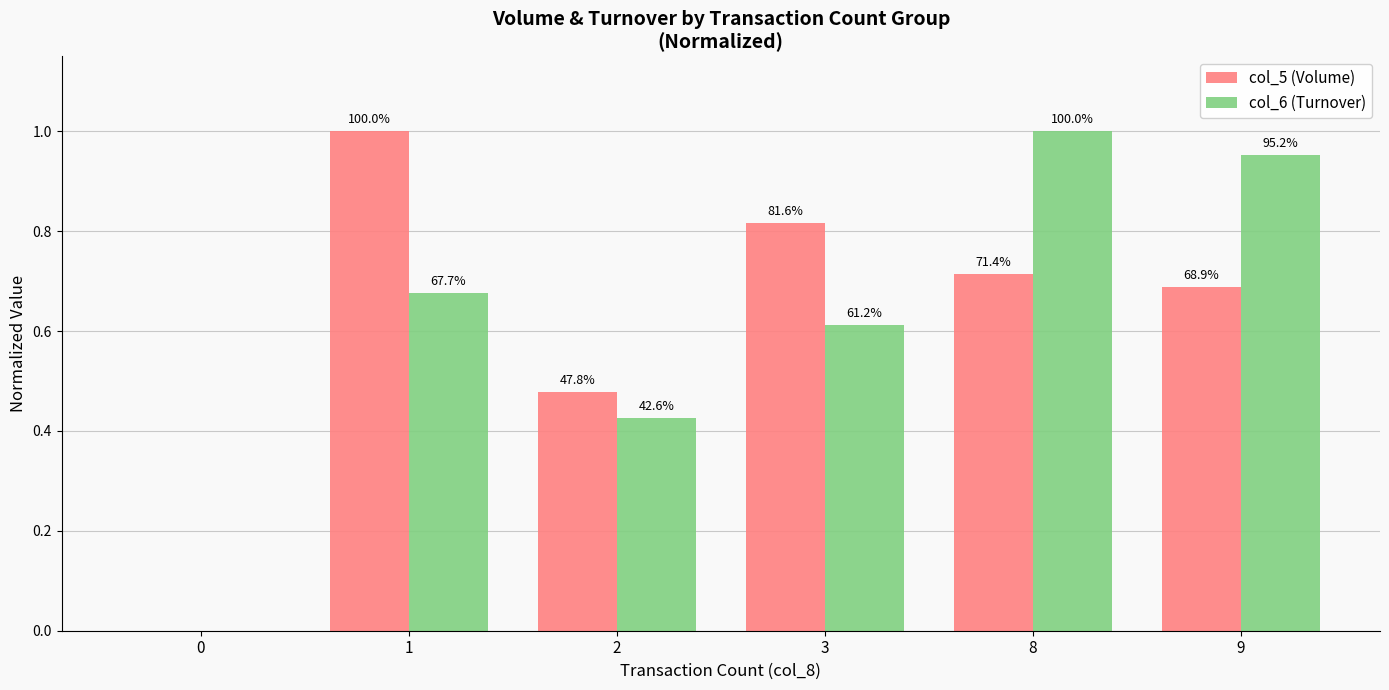

True or false: col_6 (Turnover) has a value of 0.9 at 3.

False